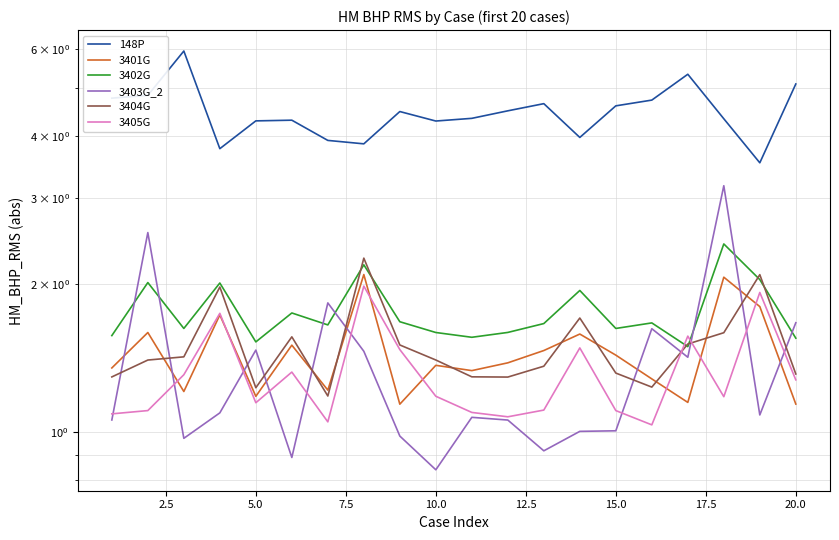

Is this an area chart (filled region under the line)?

No